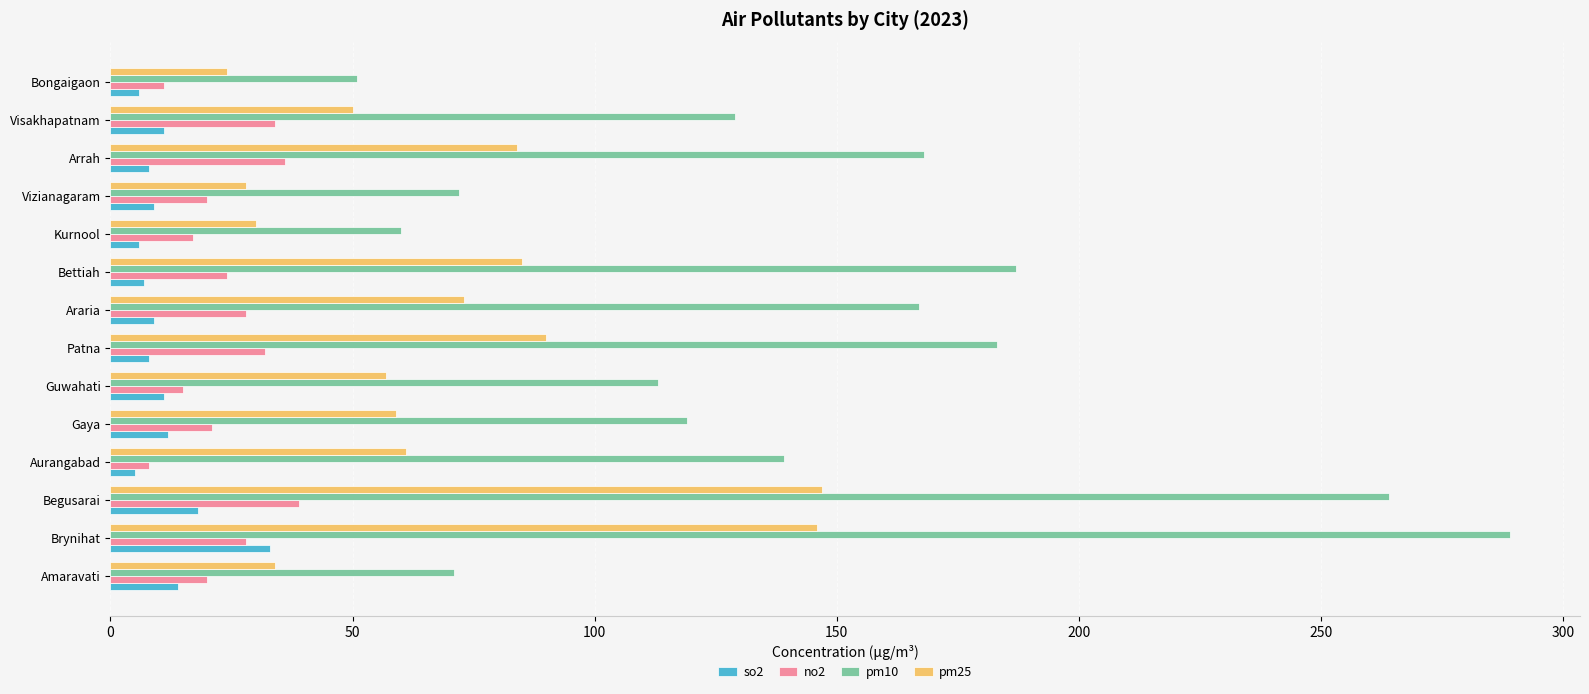

Which series has the widest spread of values?

pm10